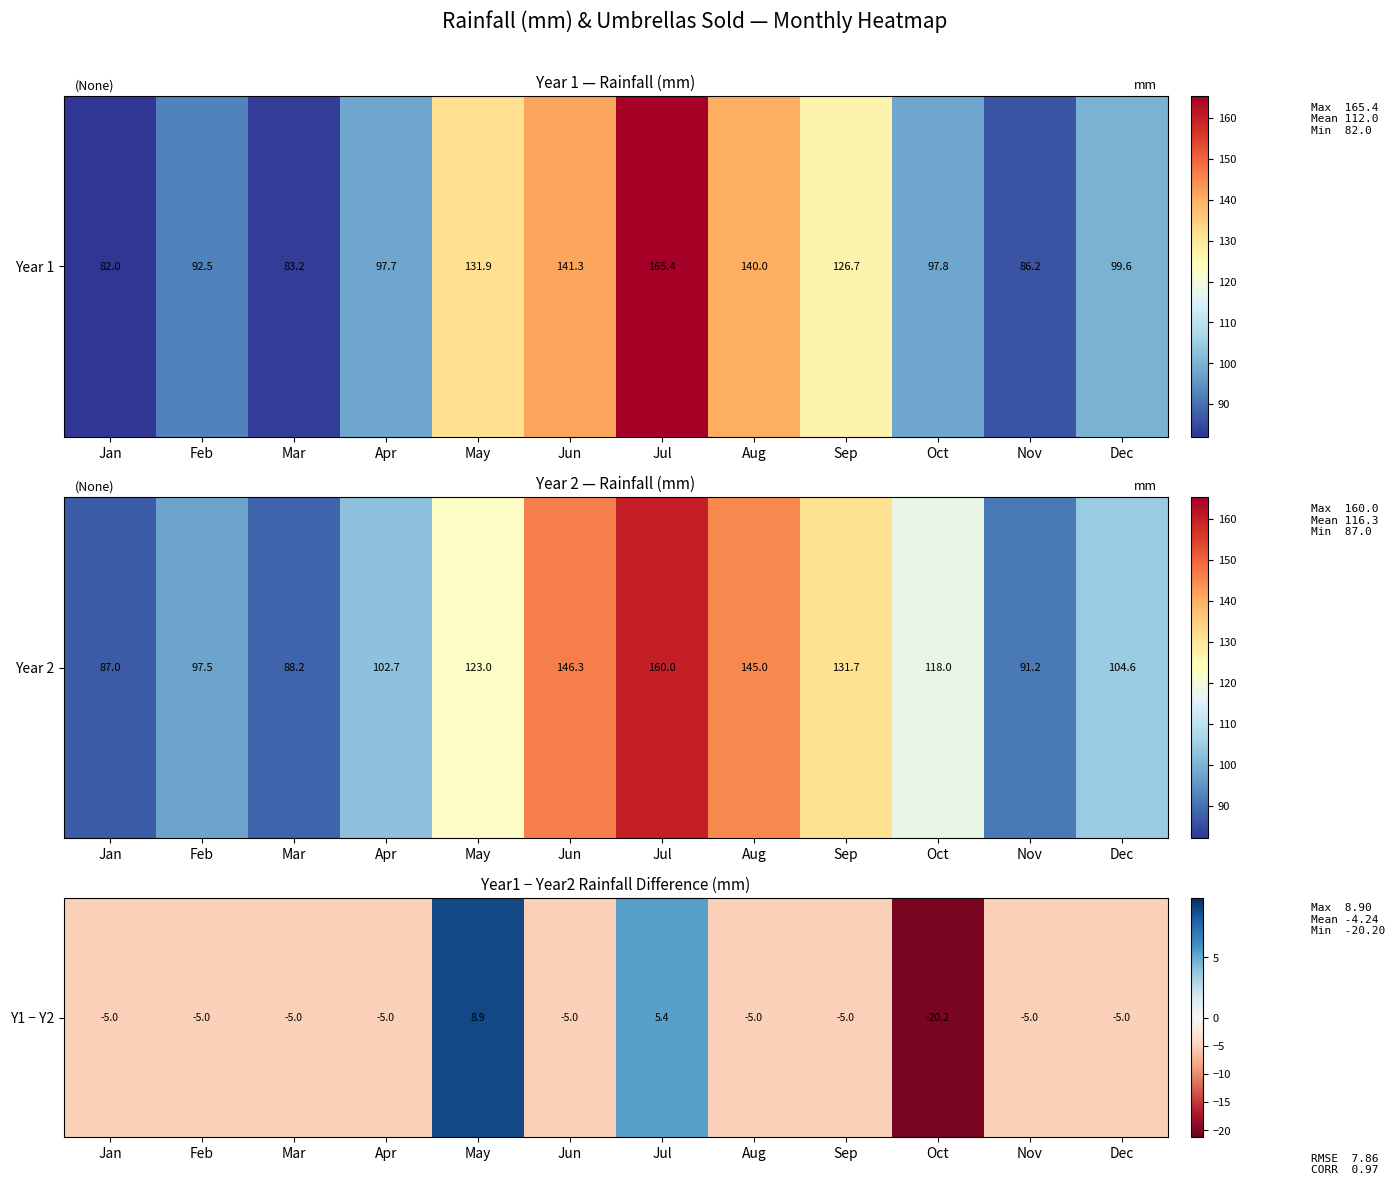

The chart shows a value of -5.0 at Feb. True or false?

True